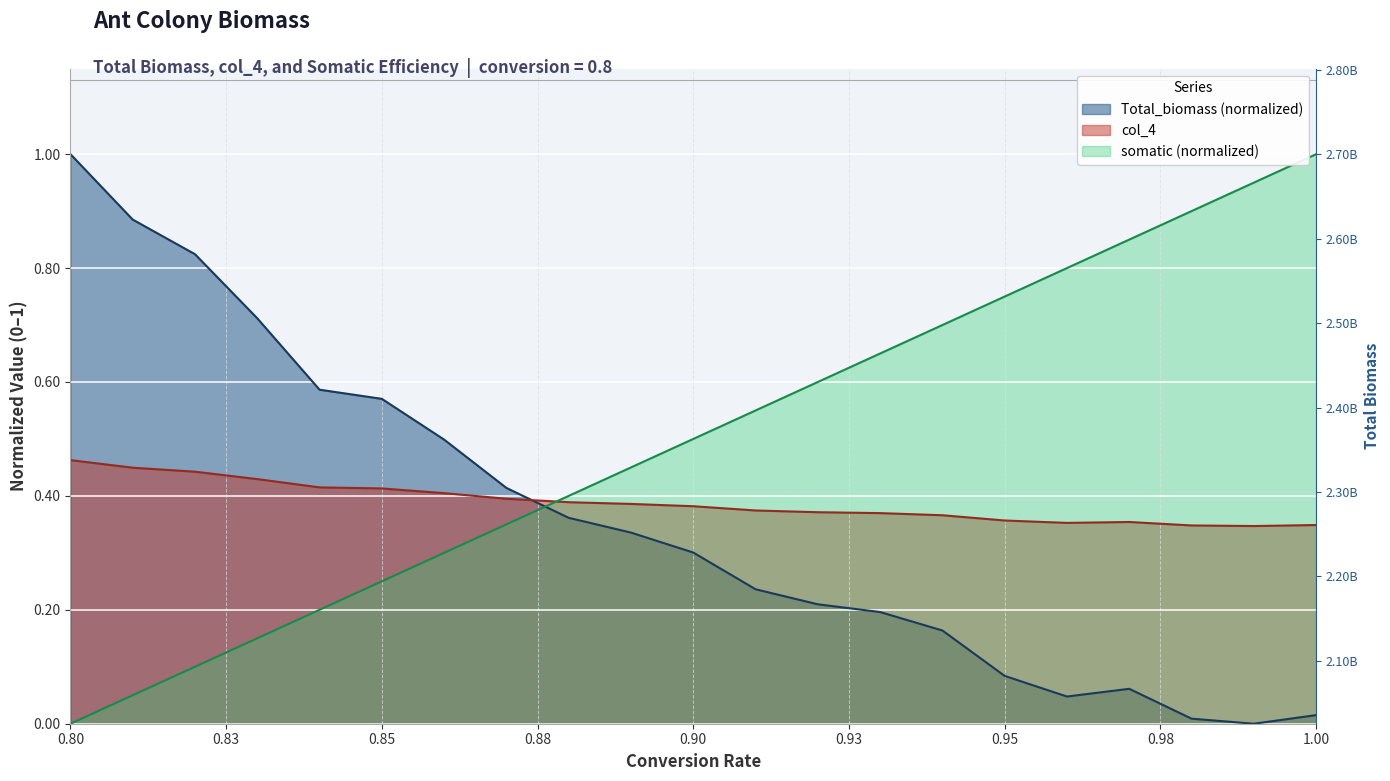

What position from the right is 0.93?

8